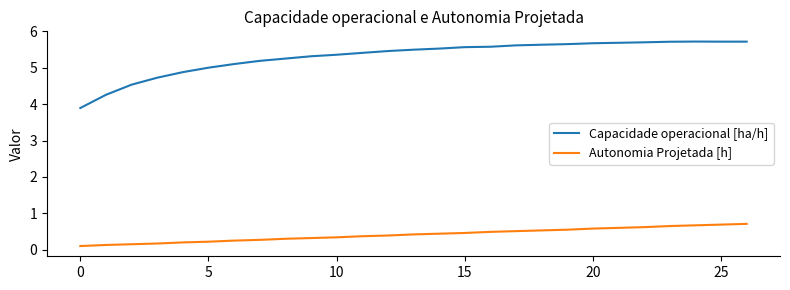

Rank the series by their maximum value, from lowest to highest.

Autonomia Projetada [h], Capacidade operacional [ha/h]